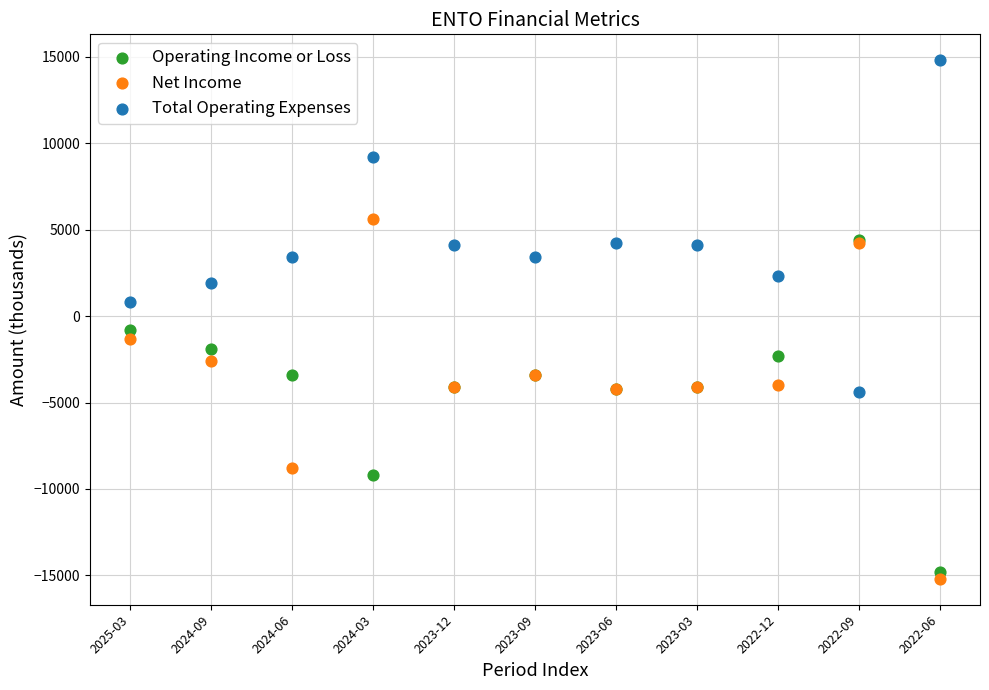

Which series contains the lowest Y value?

Net Income